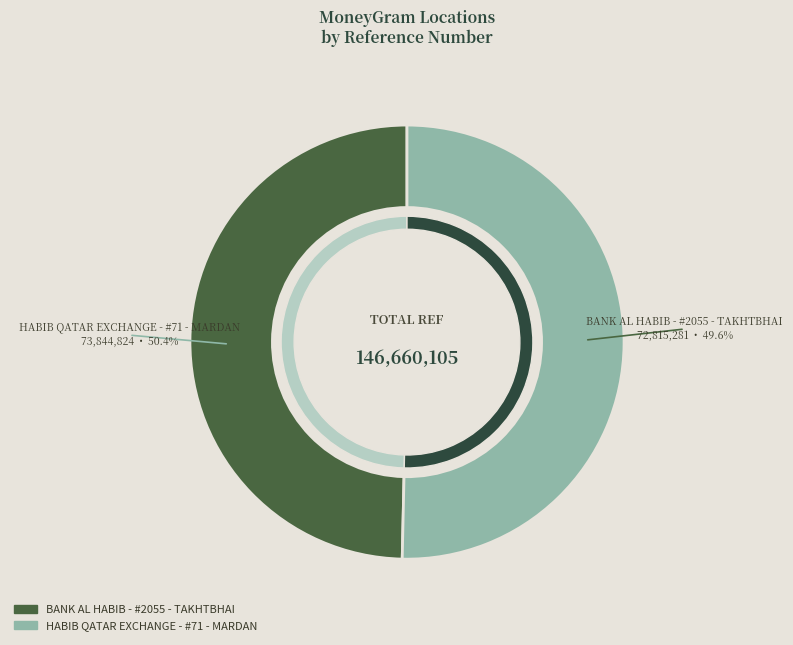

Combined, do HABIB QATAR EXCHANGE - #71 - MARDAN and BANK AL HABIB - #2055 - TAKHTBHAI account for over 50%?

Yes